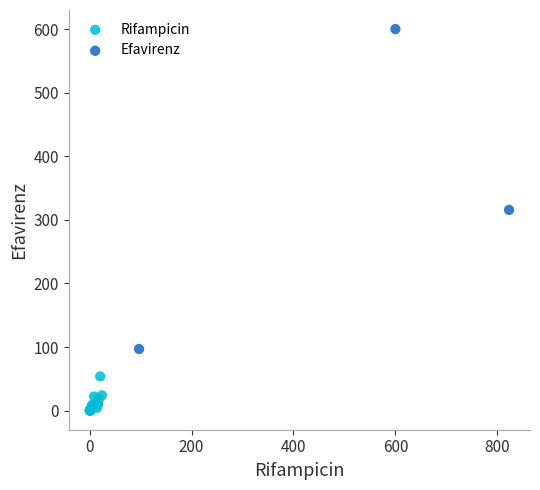

Which series has the largest Y range (max minus min)?

Efavirenz